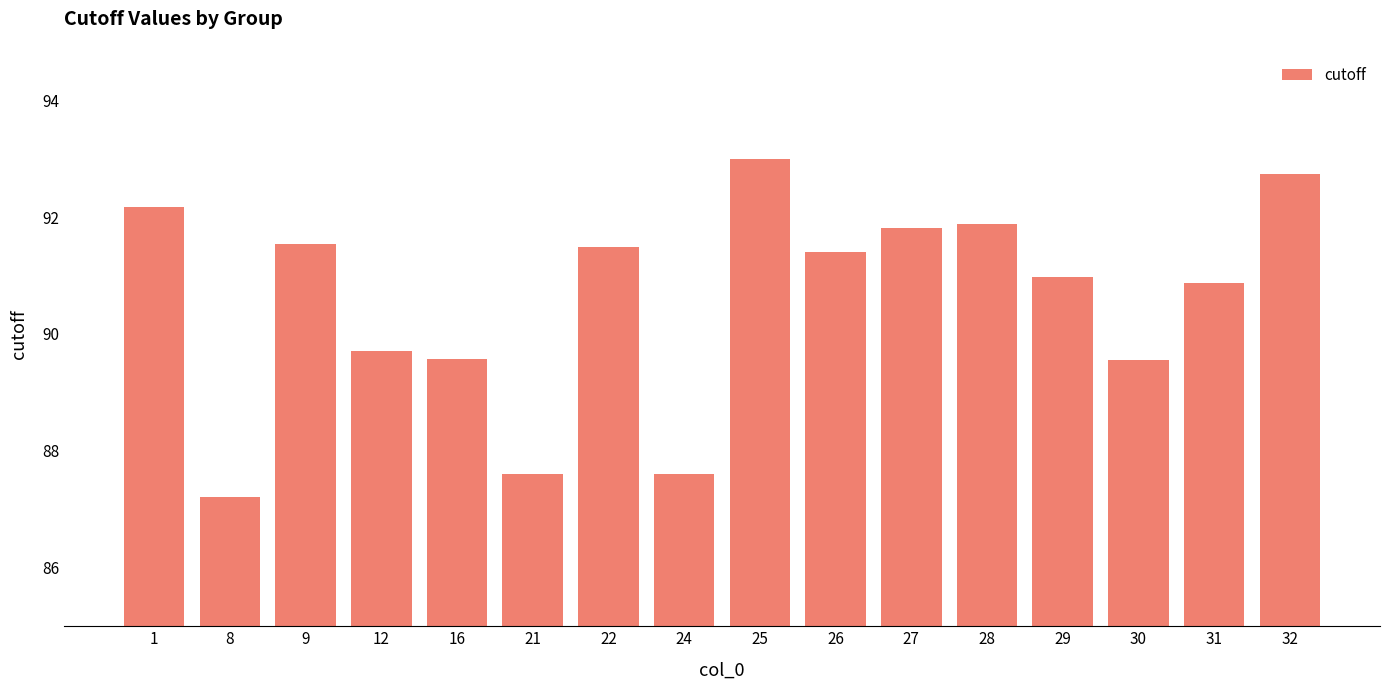

At which category does the chart reach its peak across all series?

25